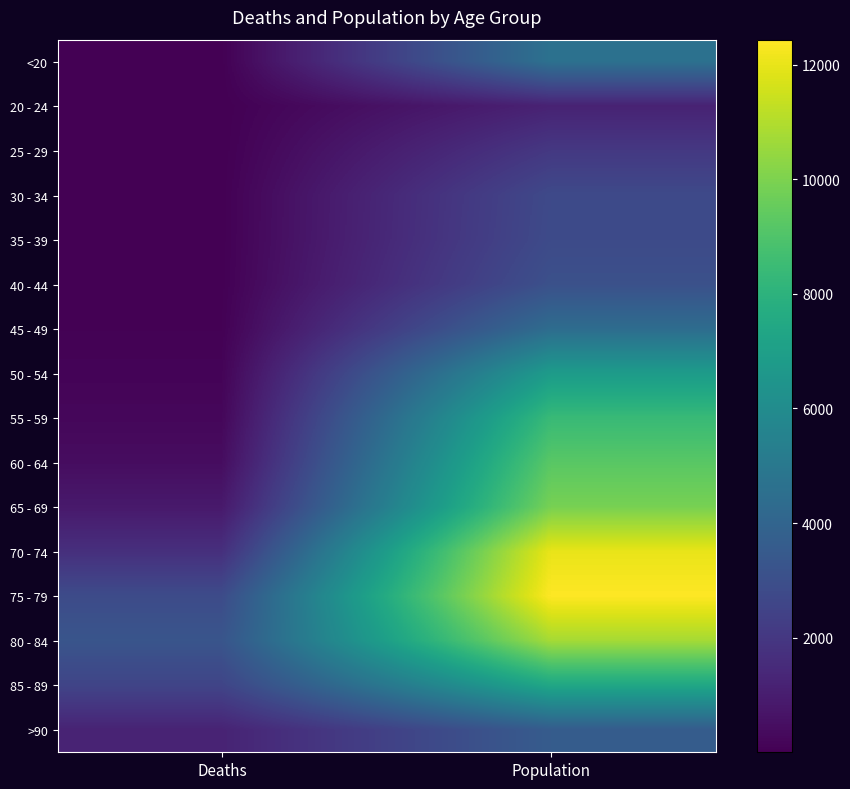

Rank the categories by 35 - 39 value from highest to lowest.

Population, Deaths